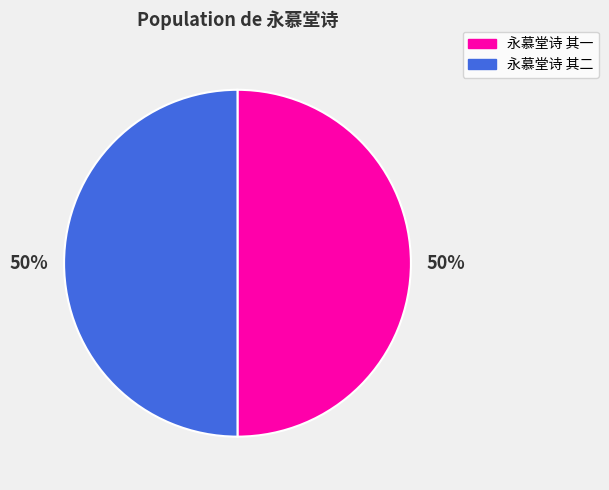

What percentage is the 永慕堂诗 其一 slice, to the nearest percent?

50%